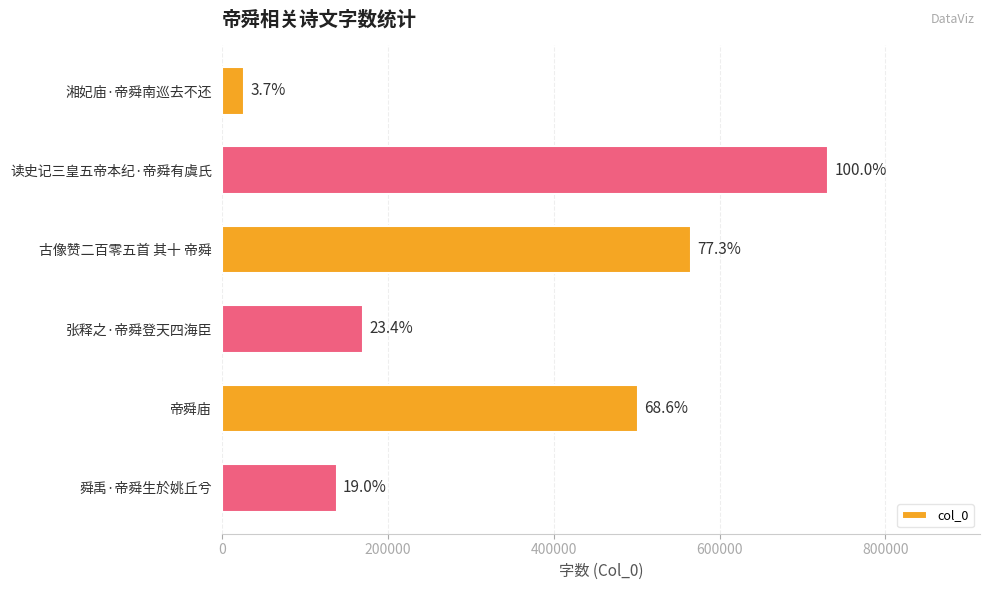

Does the chart contain any negative values?

No